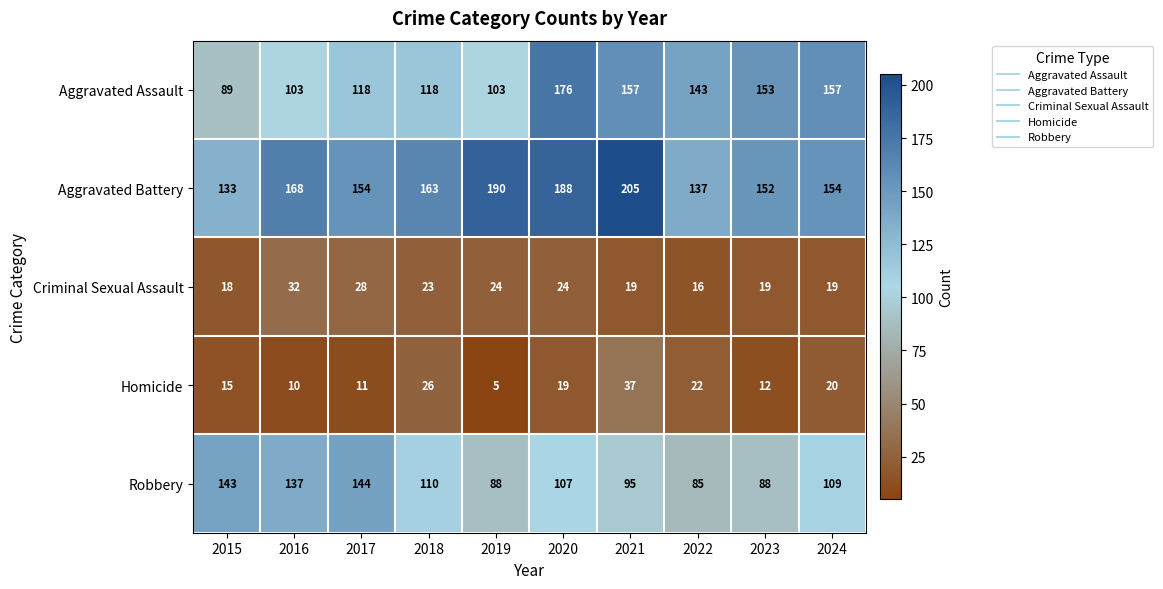

What is the difference between the maximum and minimum values in the Homicide series?

32